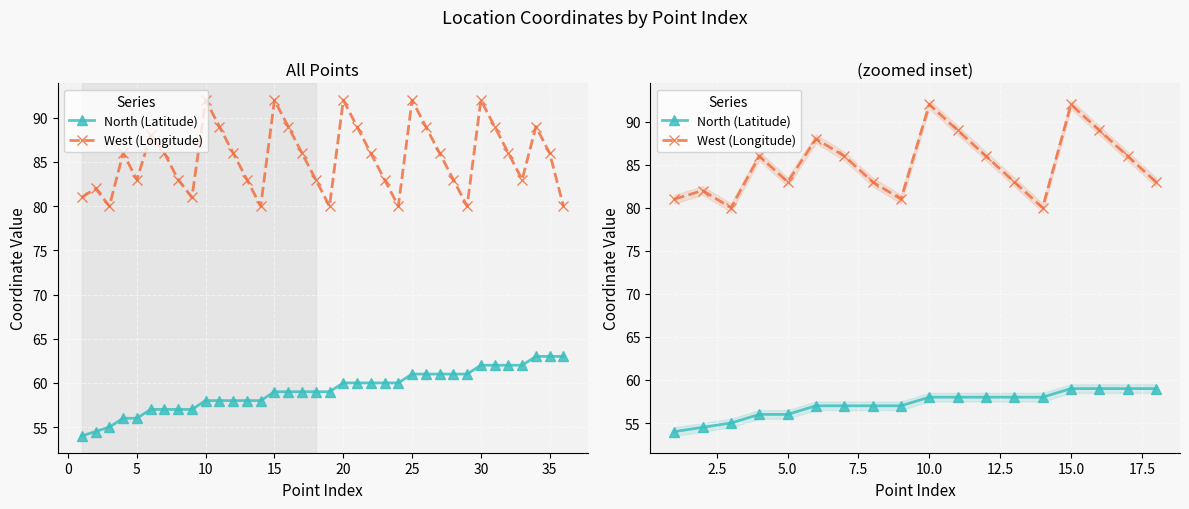

Count the number of data series in this chart.

2